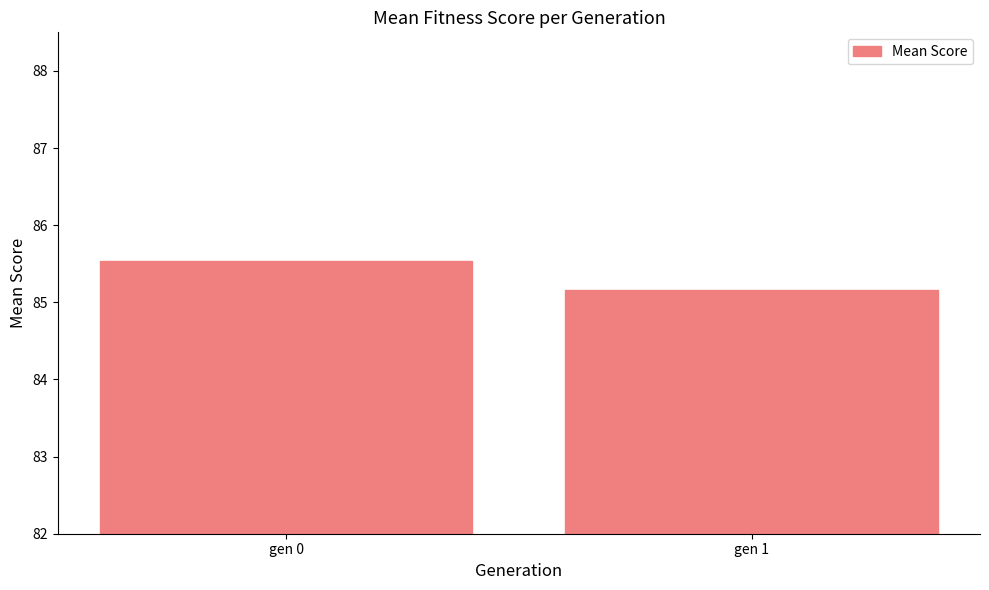

What is the approximate value at gen 1?

85.2